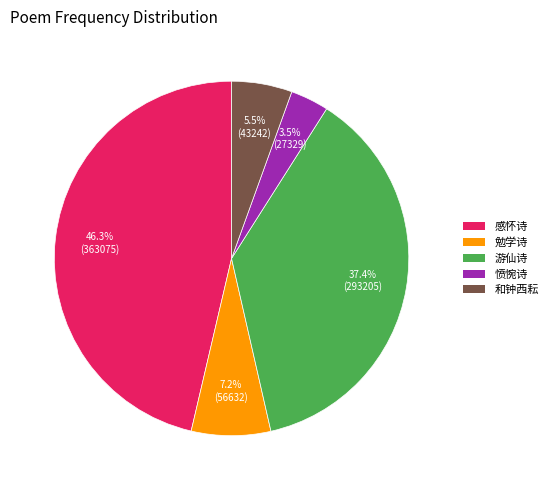

How many segments does this pie chart have?

5